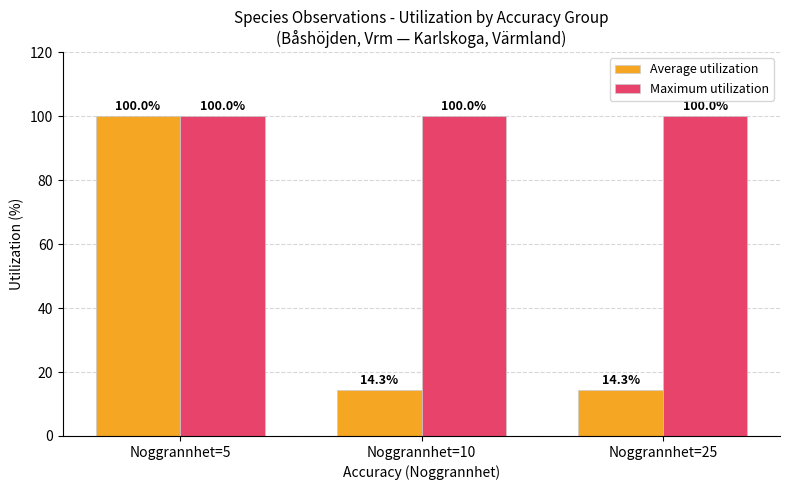

What is the difference between the Average utilization values at Noggrannhet=5 and Noggrannhet=25?

85.7